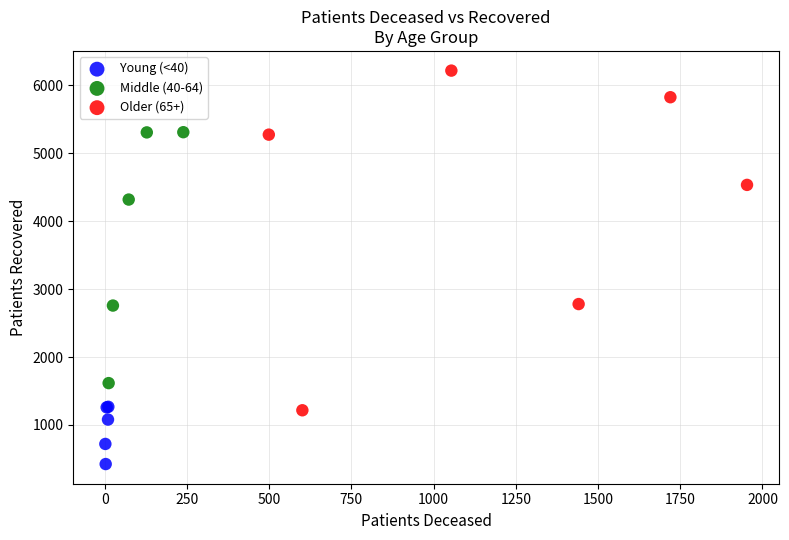

What are all the series names shown in the legend?

Young (<40), Middle (40-64), Older (65+)